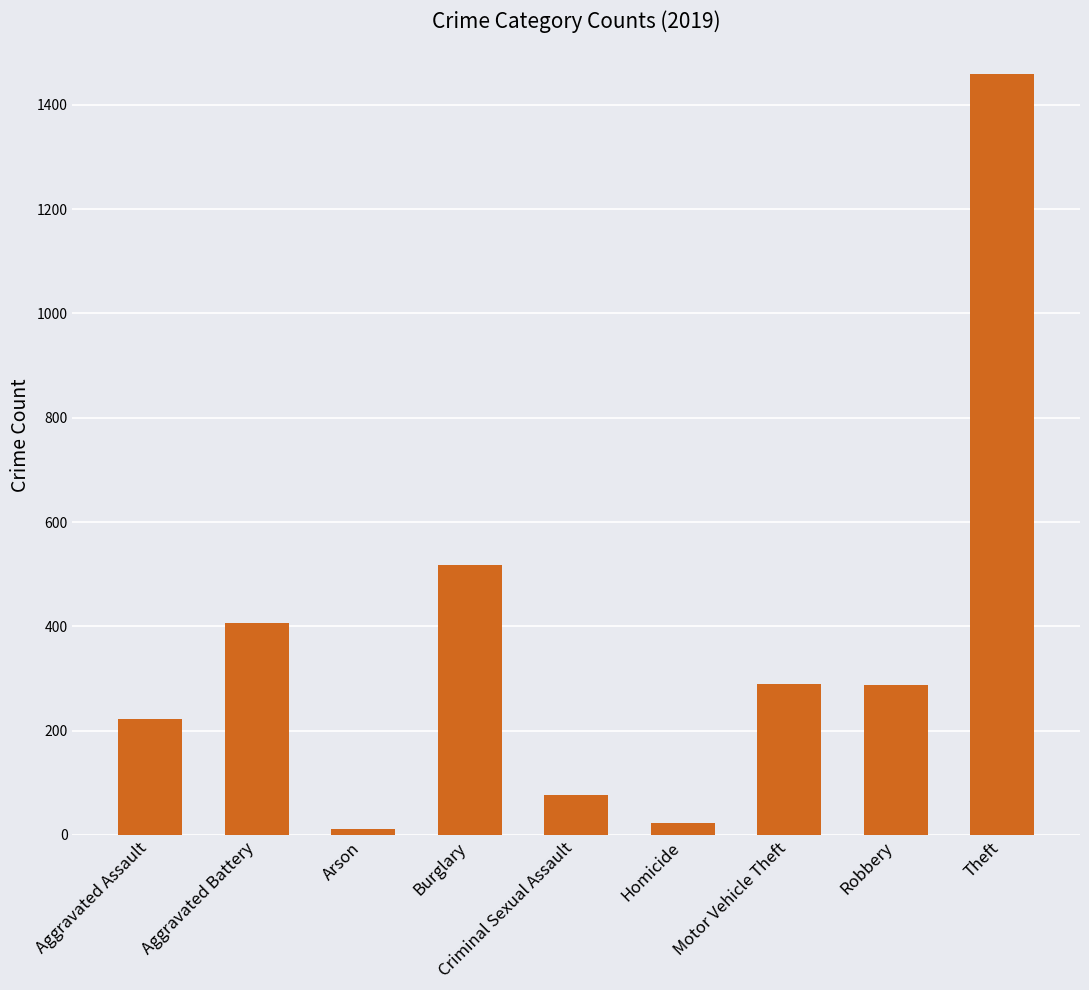

What is the label of the 1st bar from the right?

Theft